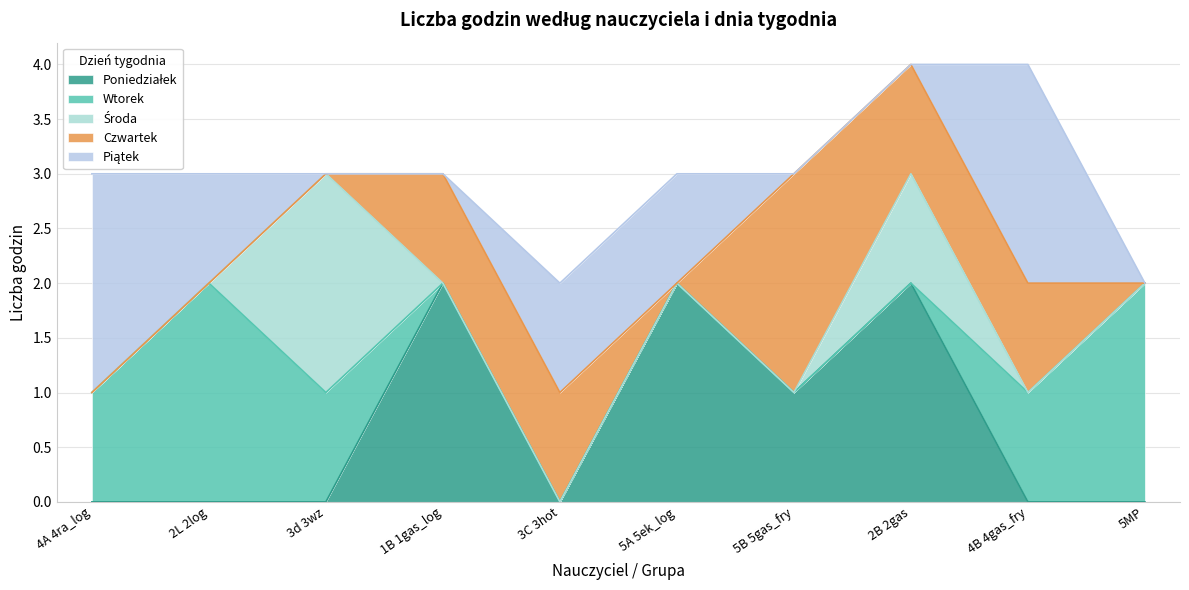

At how many categories does at least one series exceed 0?

10